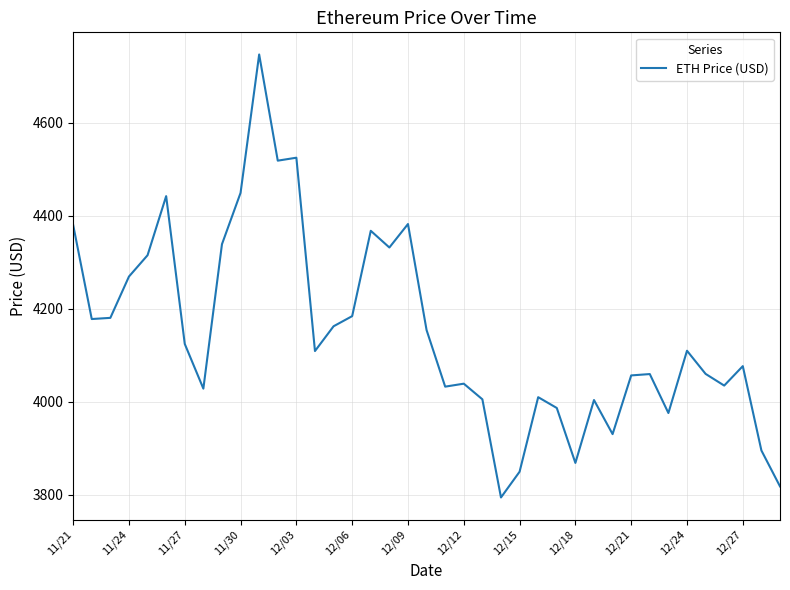

What is the difference between the maximum and minimum values?

952.1